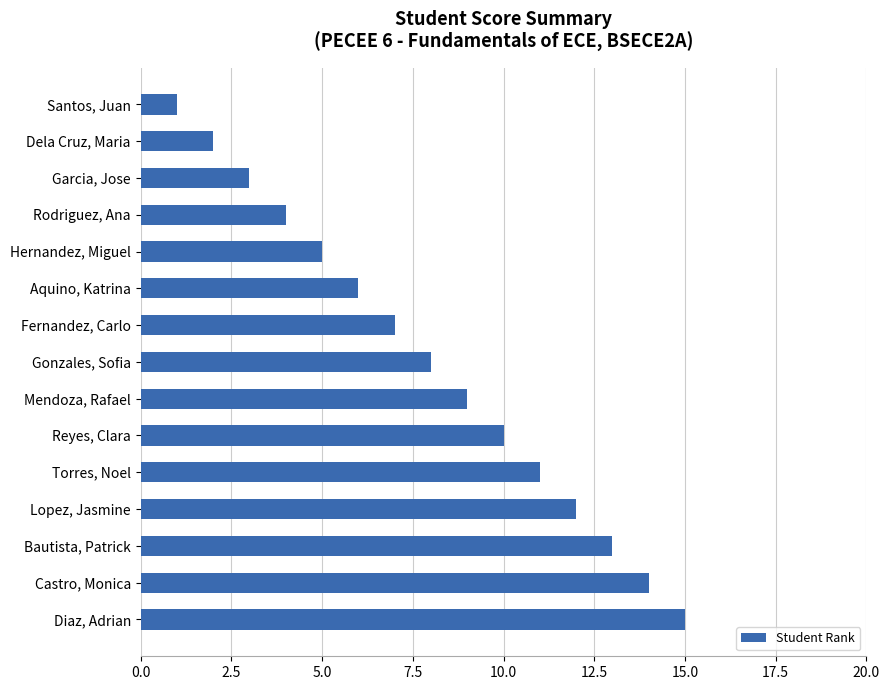

Rank the categories by value from highest to lowest.

Diaz, Adrian, Castro, Monica, Bautista, Patrick, Lopez, Jasmine, Torres, Noel, Reyes, Clara, Mendoza, Rafael, Gonzales, Sofia, Fernandez, Carlo, Aquino, Katrina, Hernandez, Miguel, Rodriguez, Ana, Garcia, Jose, Dela Cruz, Maria, Santos, Juan